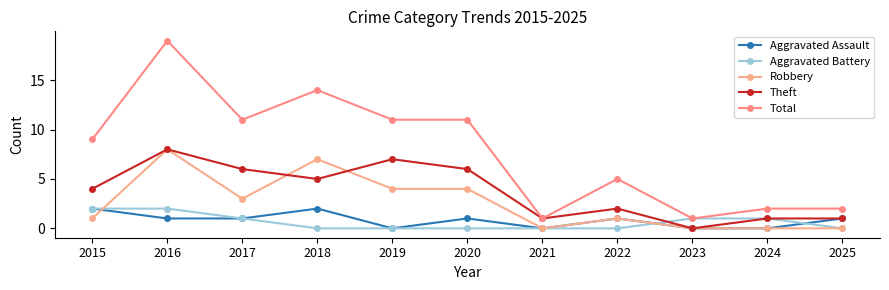

What is the total value across all series at 2025?

4